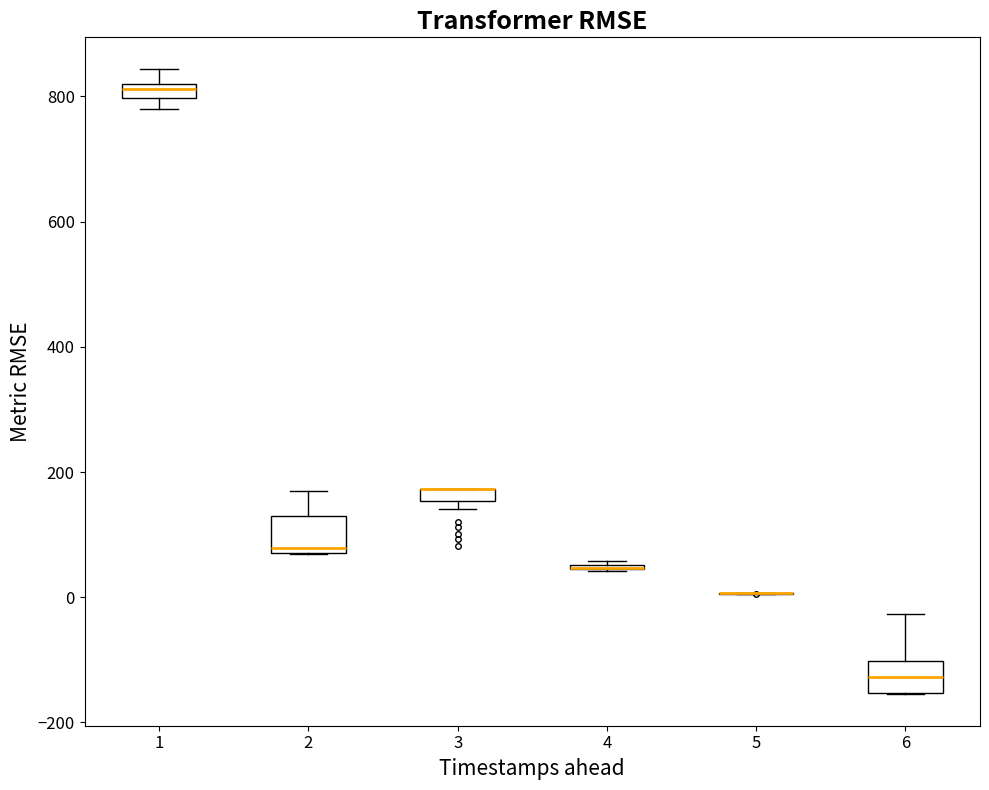

Where does the upper whisker of the box at x = 1 end on the y-axis? The values are not printed on the chart, so give them approximately, as read against the axis.

840